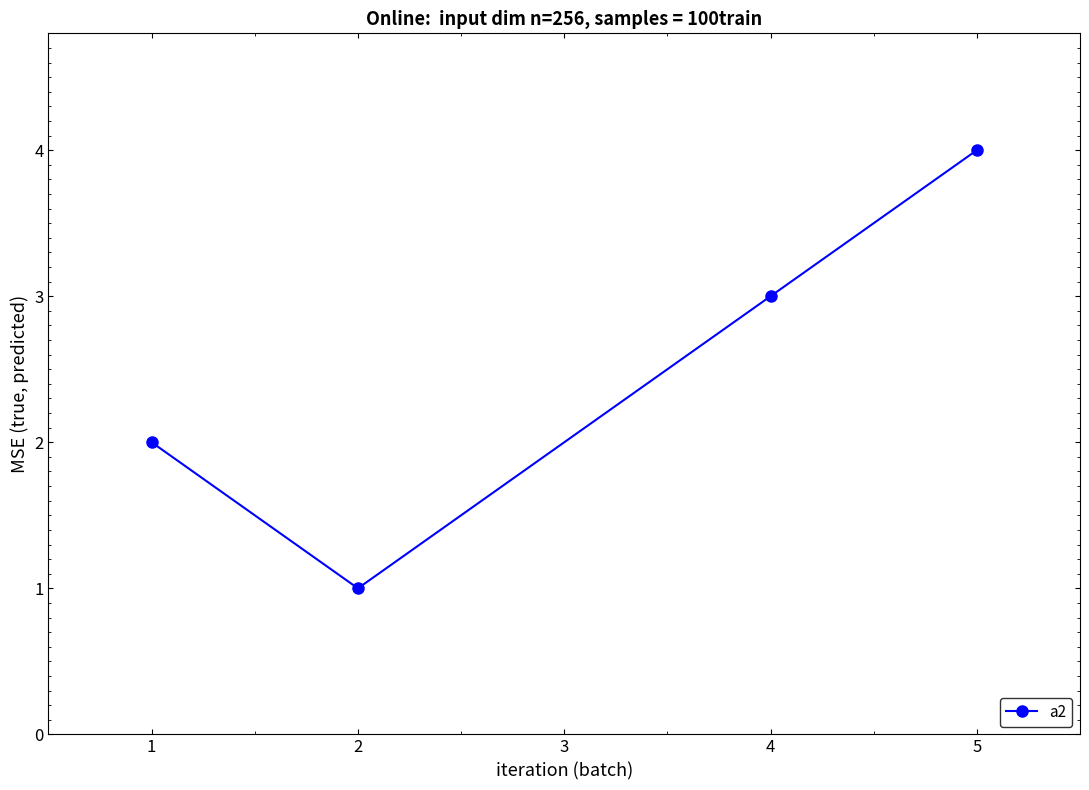

What is the value of the 4th point from the left?

4